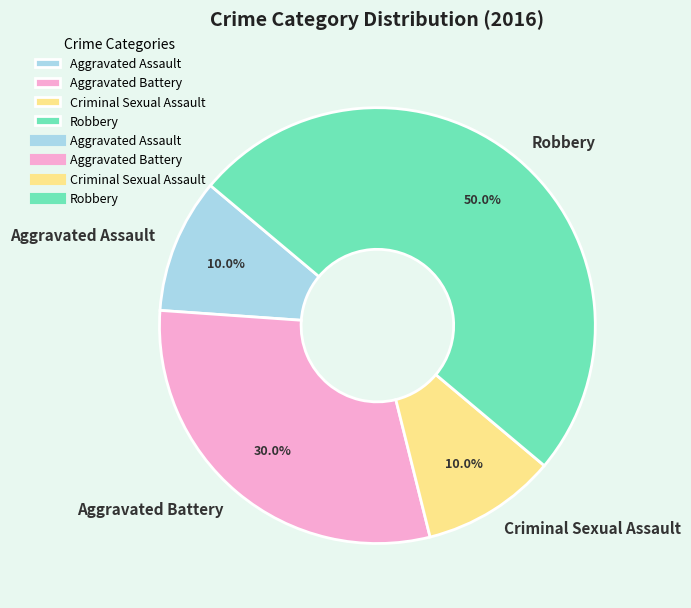

To the nearest percent, what is the average slice percentage?

25%